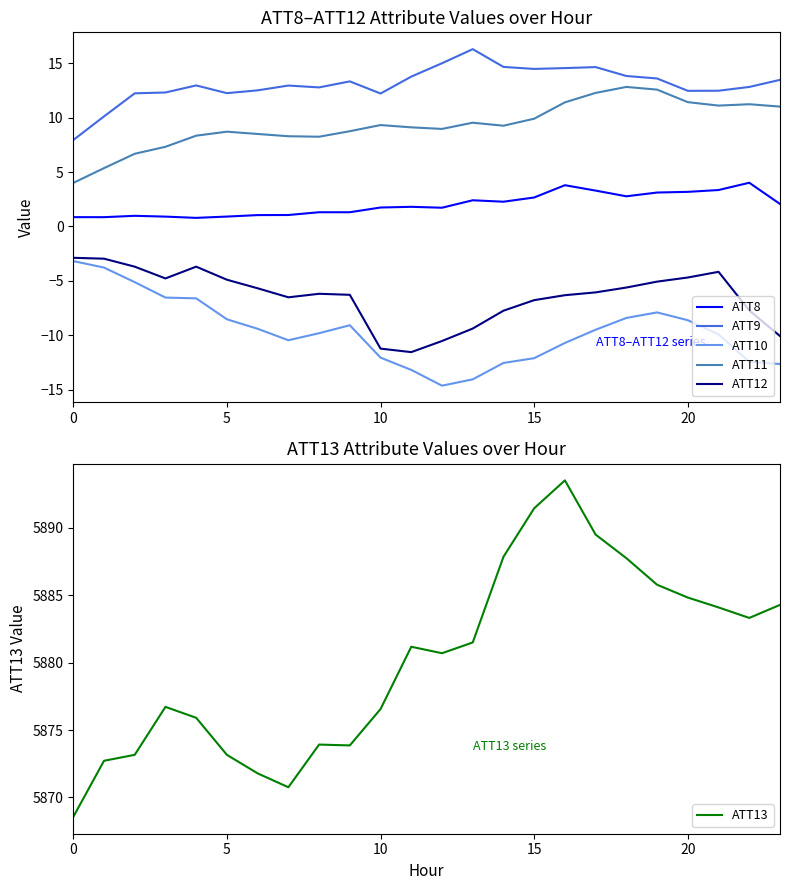

True or false: ATT11 and ATT10 intersect in this chart.

False